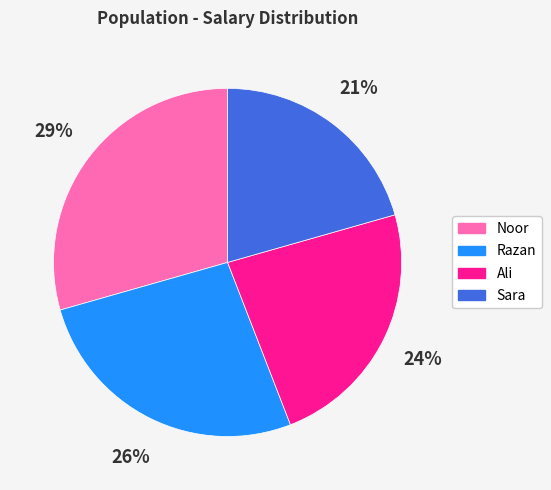

Which slice is the smallest?

Sara